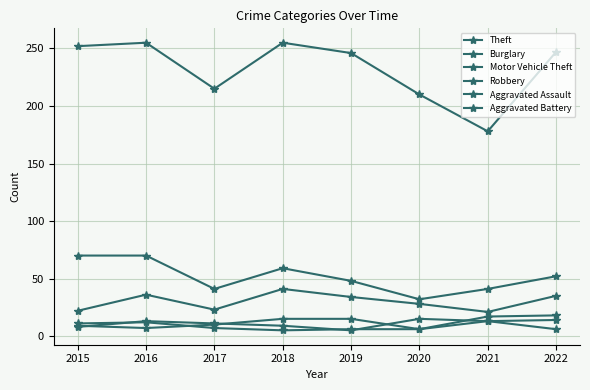

How many lines are shown in the chart?

6